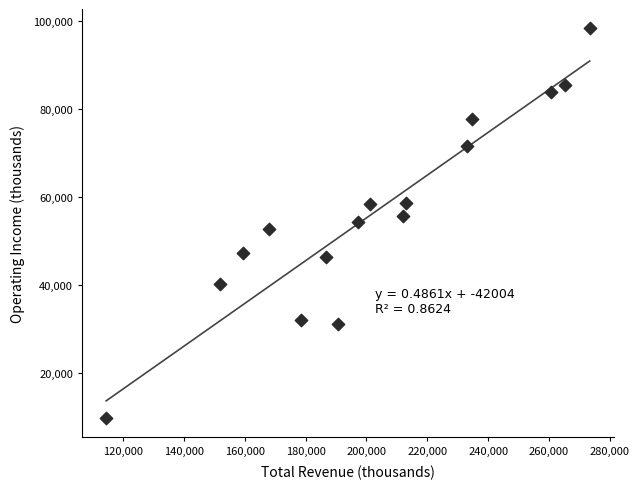

What is the range of Y values (max minus min)?

88500